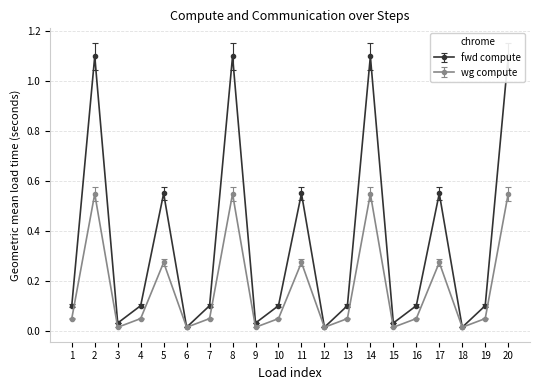

How many intersections are there between fwd compute and ig compute?

6